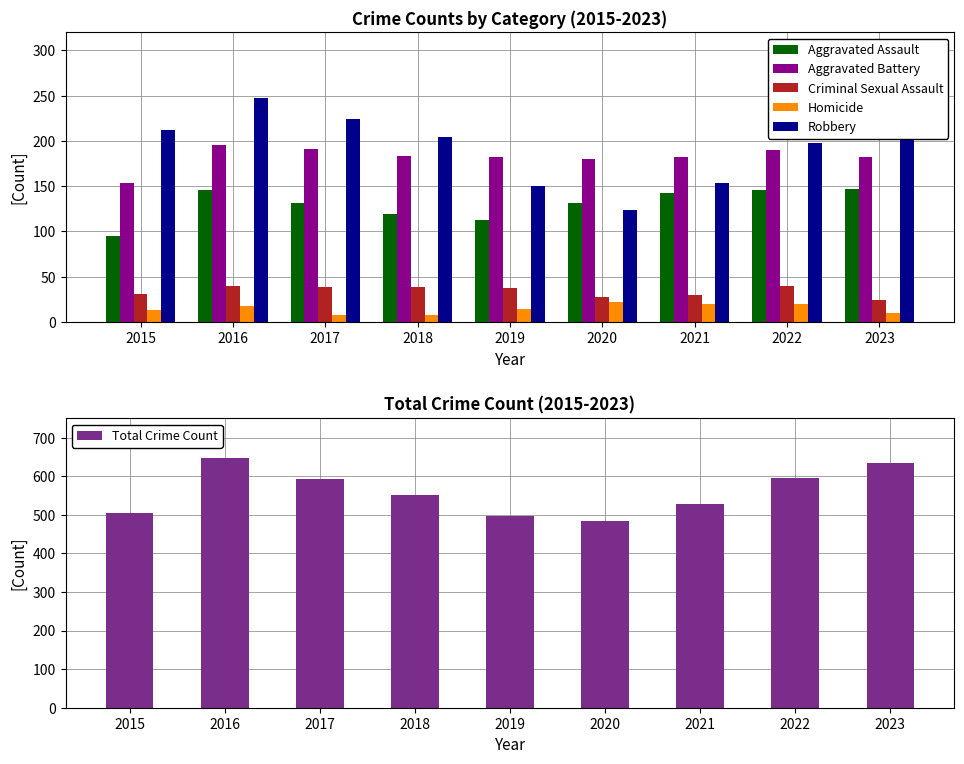

What is the difference between the highest and lowest values at 2015?

492